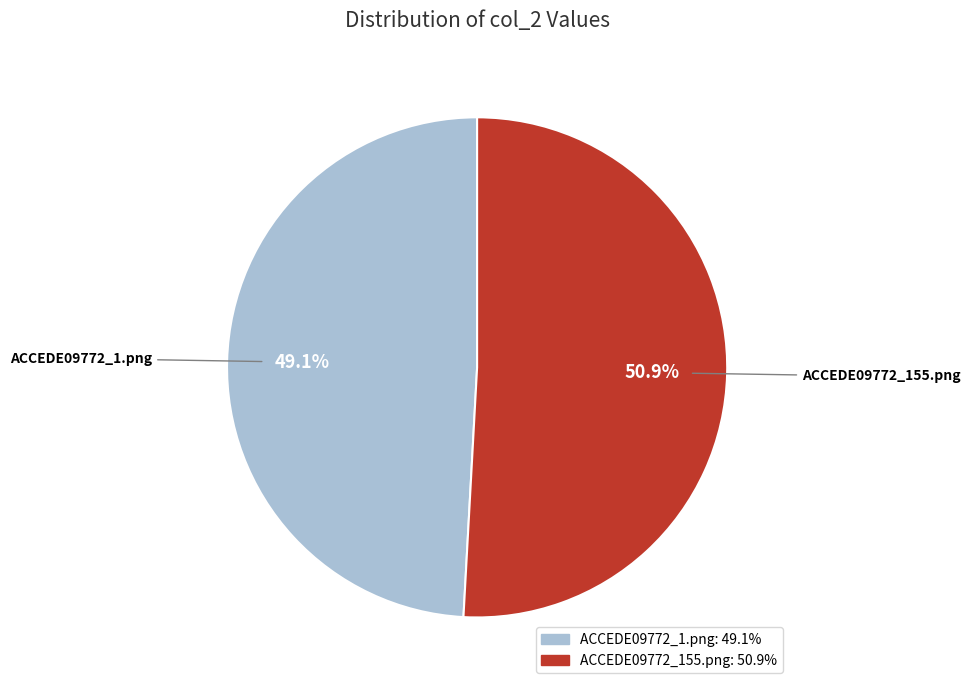

Count the number of slices in the pie.

2